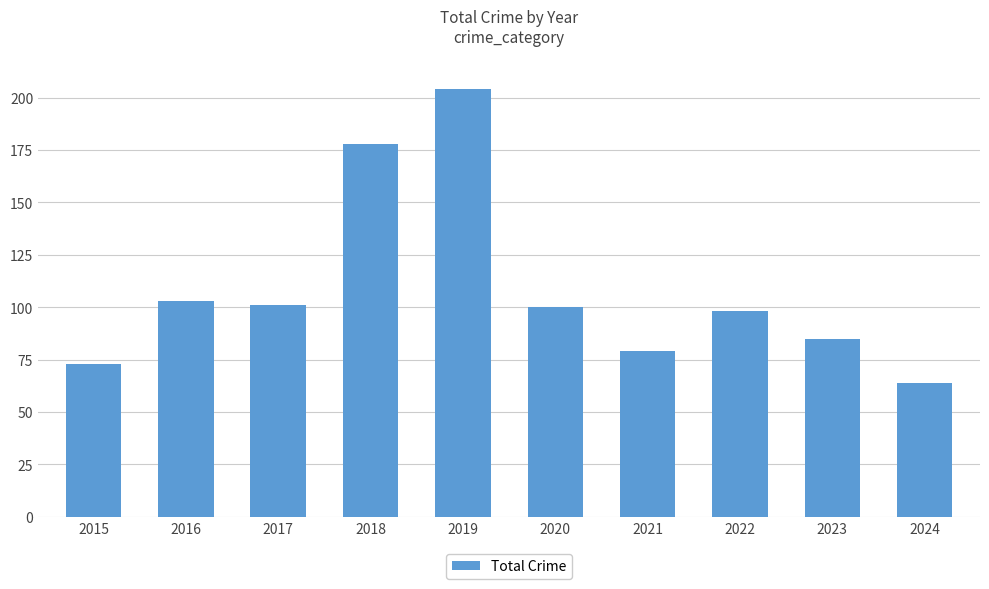

How many bars are there in total?

10